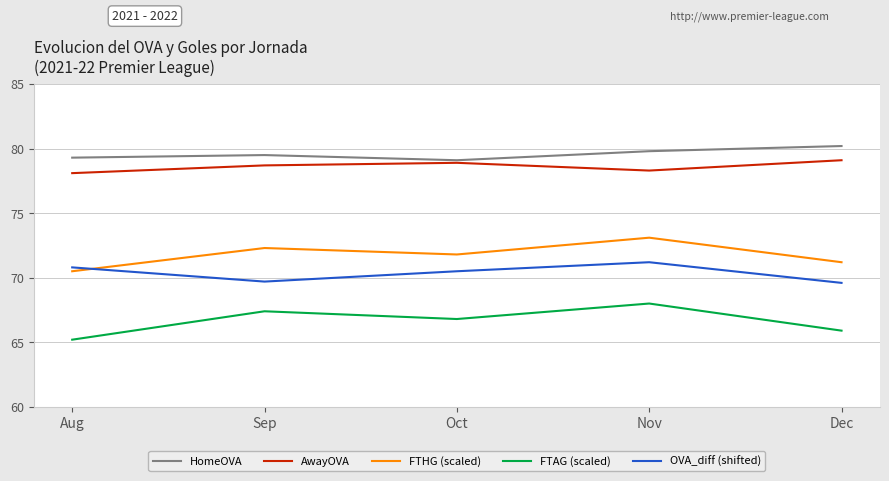

Reading left to right, list all the values displayed in this chart.

HomeOVA: Aug=79.3	Sep=79.5	Oct=79.1	Nov=79.8	Dec=80.2
AwayOVA: Aug=78.1	Sep=78.7	Oct=78.9	Nov=78.3	Dec=79.1
FTHG (scaled): Aug=70.5	Sep=72.3	Oct=71.8	Nov=73.1	Dec=71.2
FTAG (scaled): Aug=65.2	Sep=67.4	Oct=66.8	Nov=68.0	Dec=65.9
OVA_diff (shifted): Aug=70.8	Sep=69.7	Oct=70.5	Nov=71.2	Dec=69.6